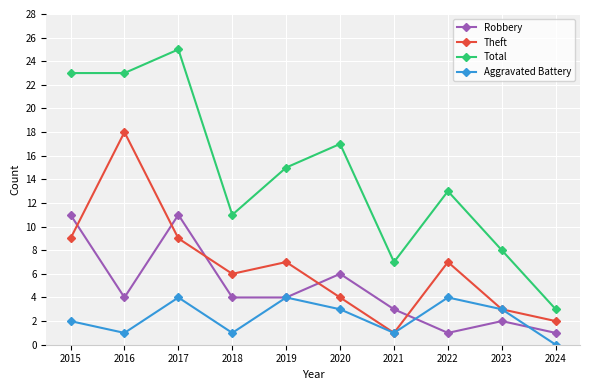

How many series are shown in this chart?

4